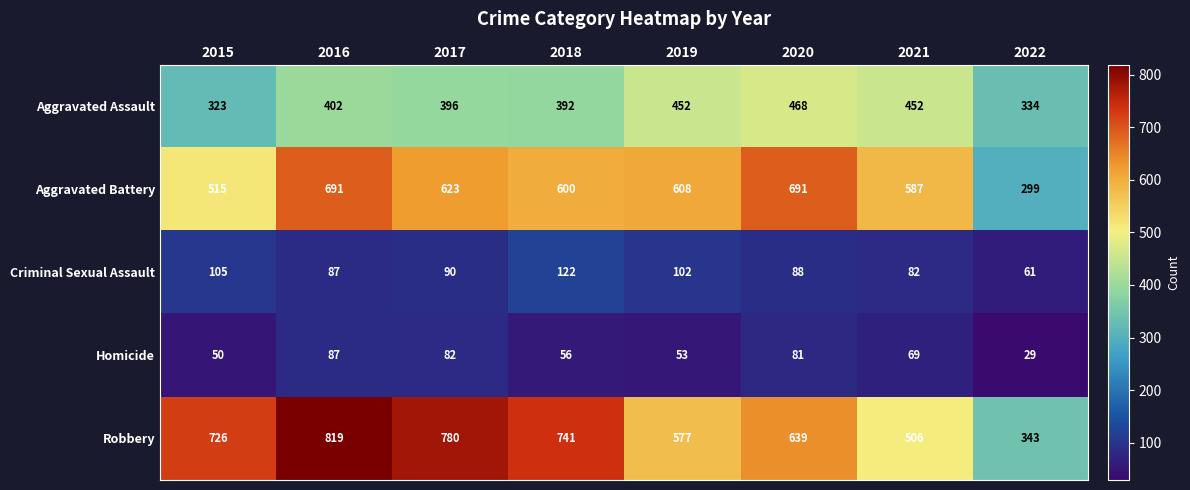

What is the lowest value of the Homicide series?

29